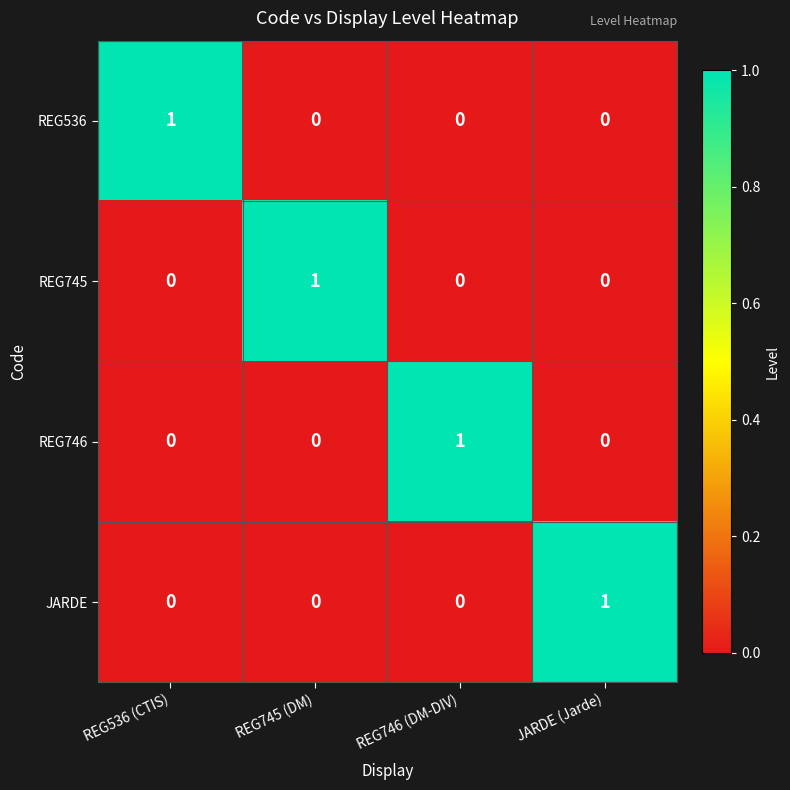

True or false: REG745 has a value of 0 at JARDE (Jarde).

True